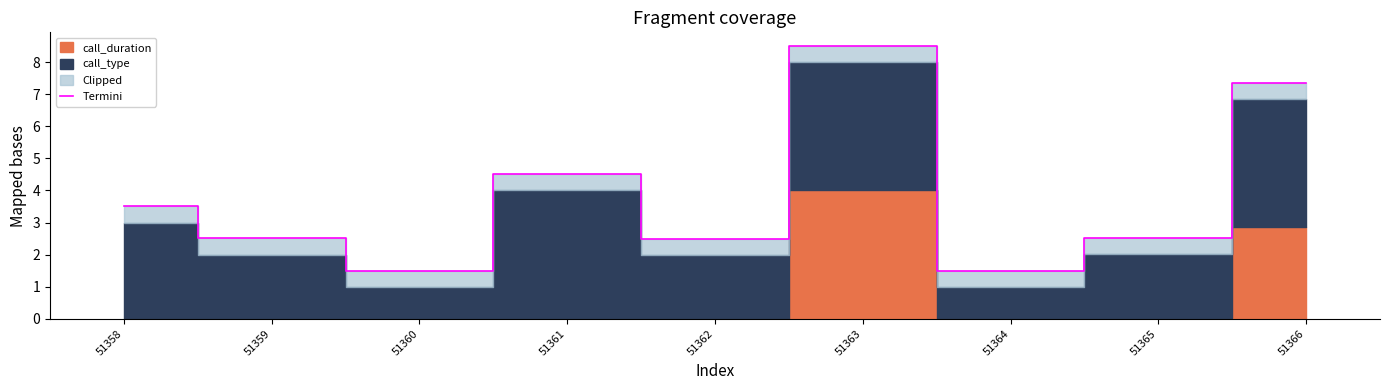

What is the sum of the values at 51359 and 51358?

6.0